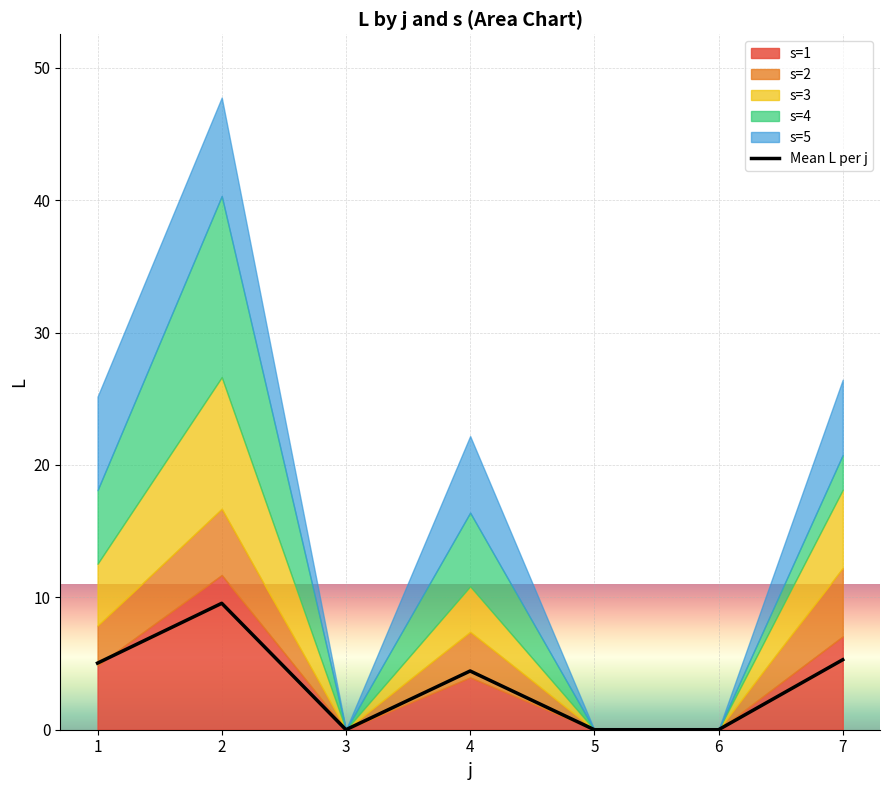

Does the chart display data point markers on the line(s)?

No